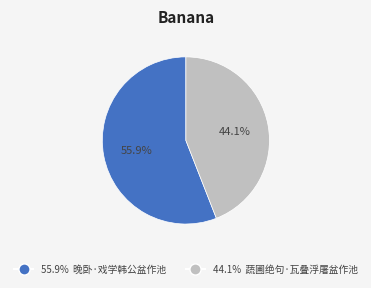

Is there a majority slice in this chart?

Yes